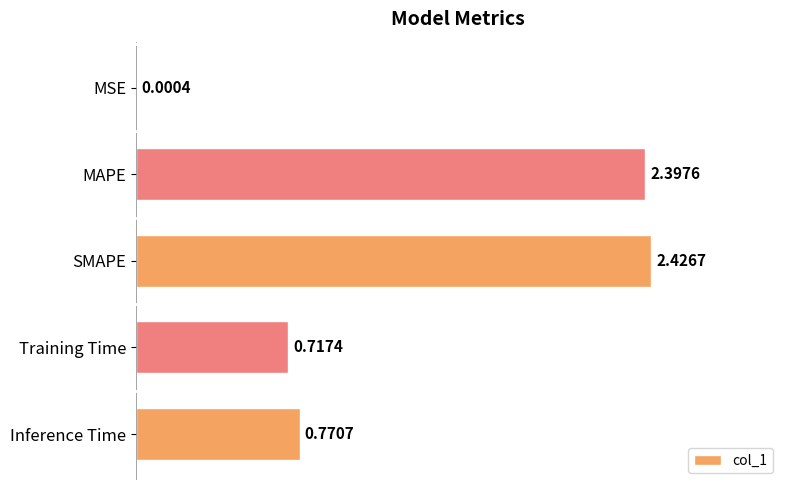

What is the change in value from MSE to Inference Time?

+0.8